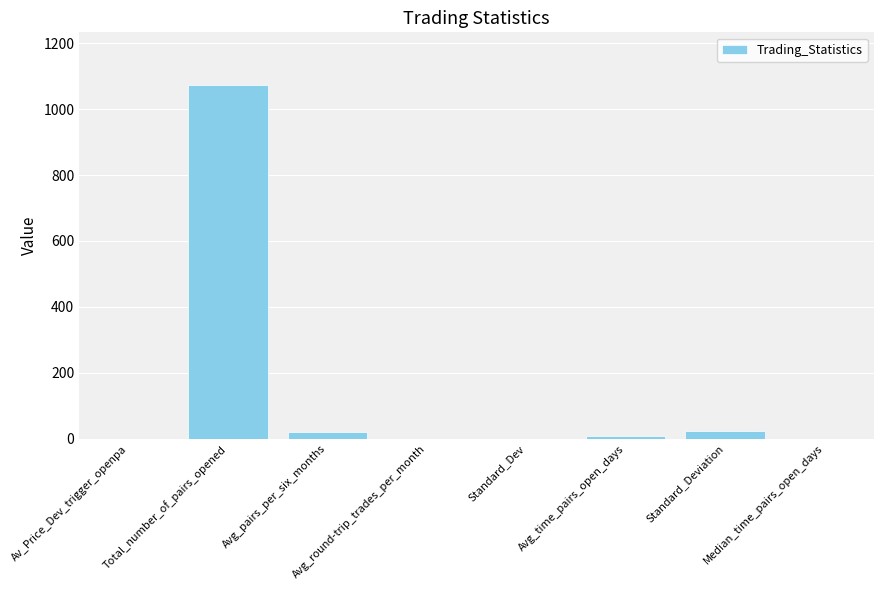

What is the maximum value shown in the chart?

1072.0